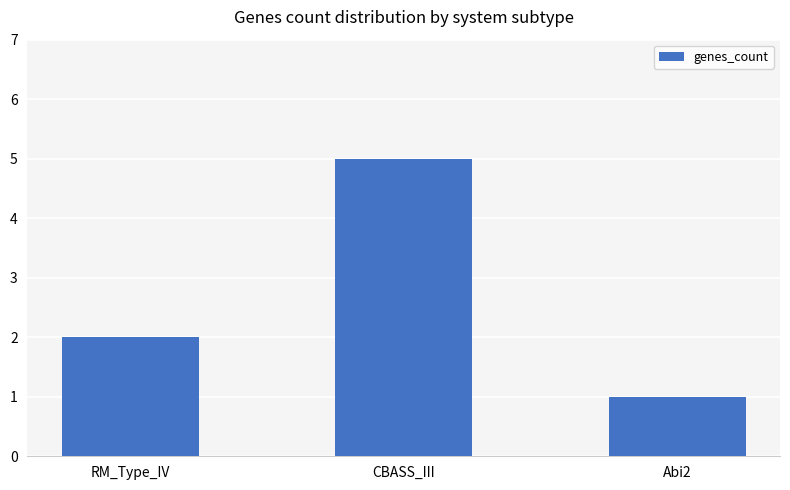

What is the smallest value displayed?

1